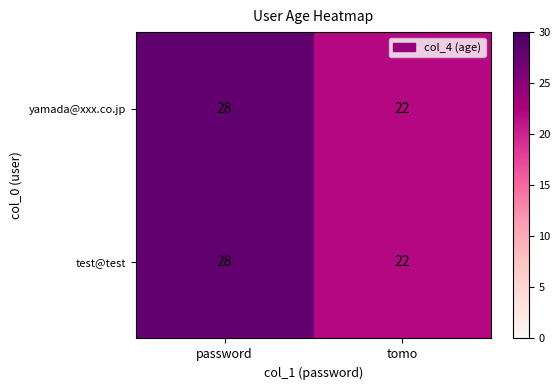

What is the total value across all series at tomo?

44